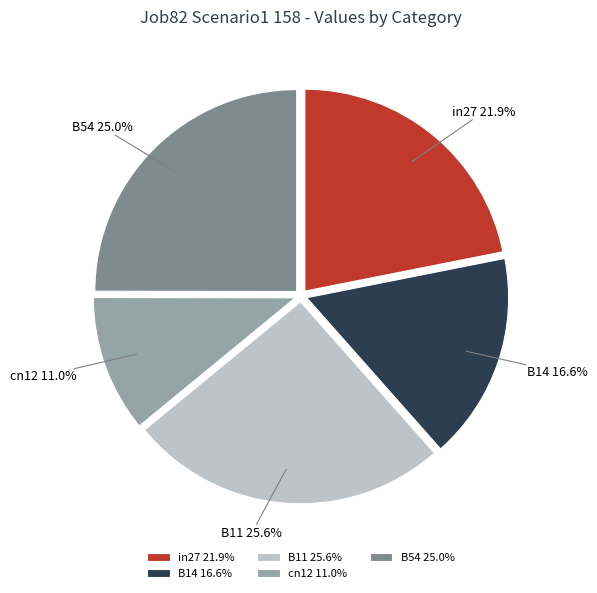

Rank the categories by value from lowest to highest.

cn12, B14, in27, B54, B11